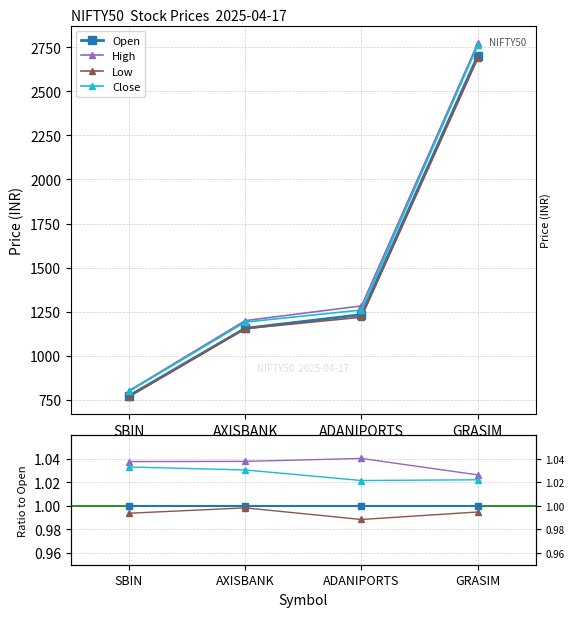

What is the difference between the Close values at GRASIM and AXISBANK?

1569.9